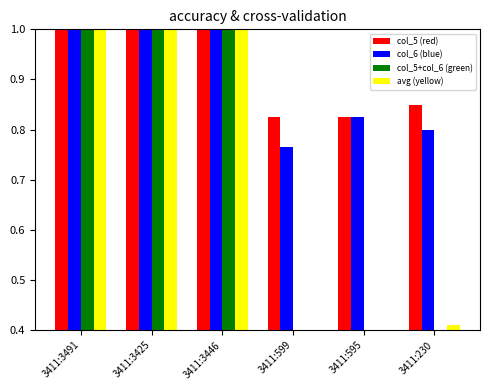

What is the label of the 2nd bar from the left?

3411:3425